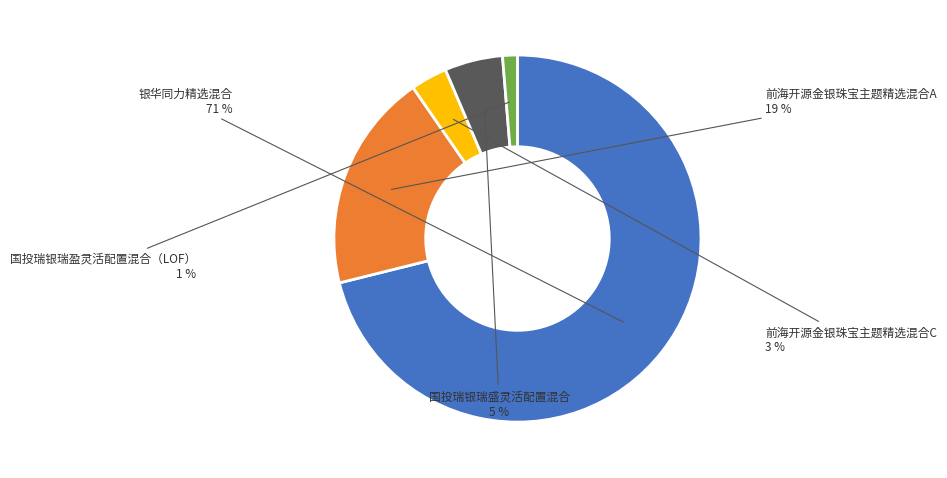

Rank the categories by value from lowest to highest.

国投瑞银瑞盈灵活配置混合（LOF）, 前海开源金银珠宝主题精选混合C, 国投瑞银瑞盛灵活配置混合, 前海开源金银珠宝主题精选混合A, 银华同力精选混合